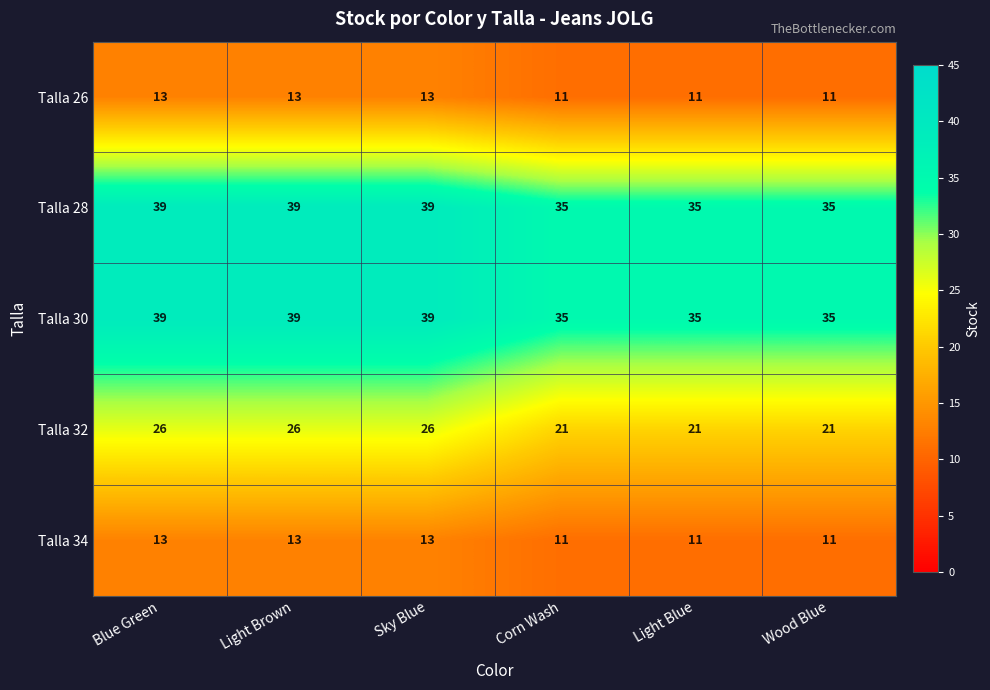

What is the maximum value shown in the chart?

39